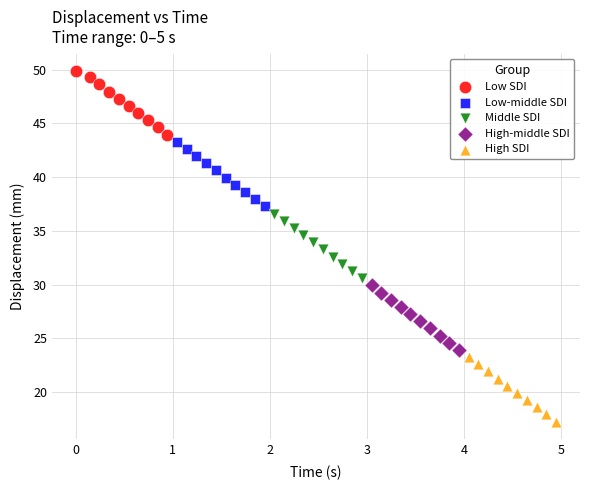

What are all the series names shown in the legend?

Low SDI, Low-middle SDI, Middle SDI, High-middle SDI, High SDI